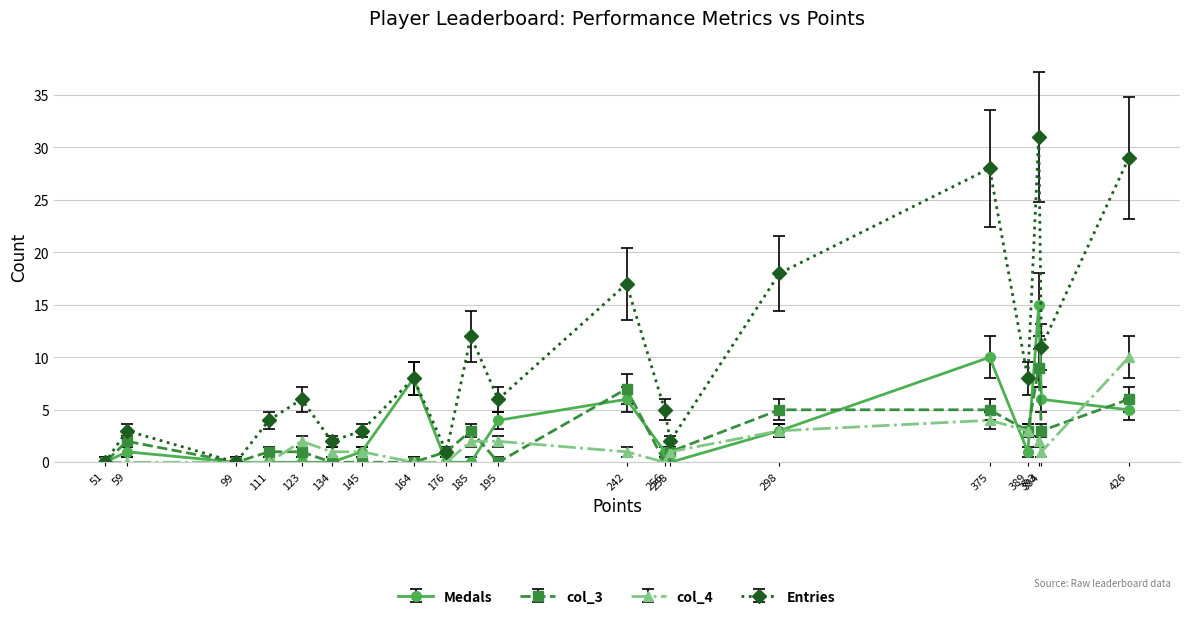

What are all the series names shown in the legend?

Medals, col_3, col_4, Entries